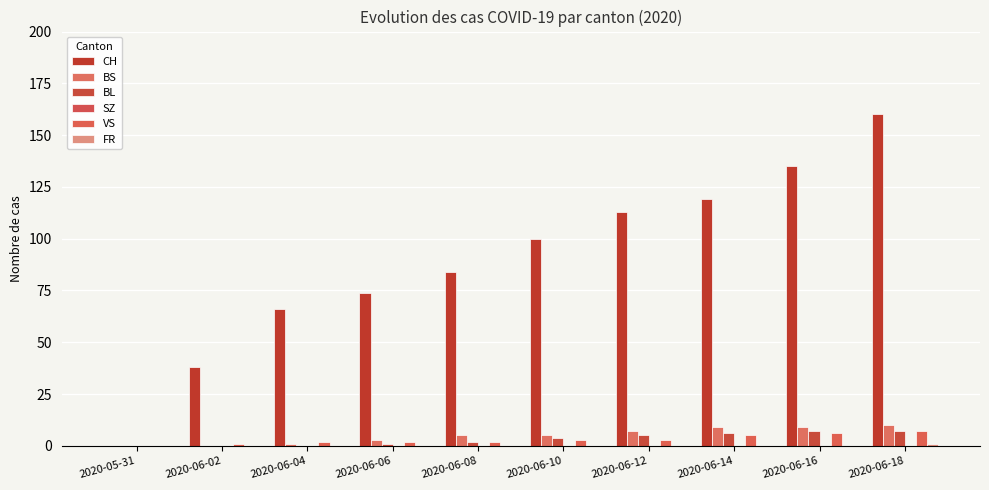

What is the sum of the CH values at 2020-06-06 and 2020-06-10?

174